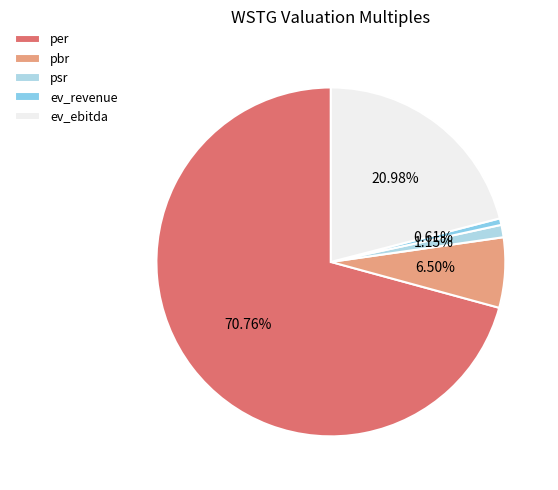

How many slices are in this pie chart?

5